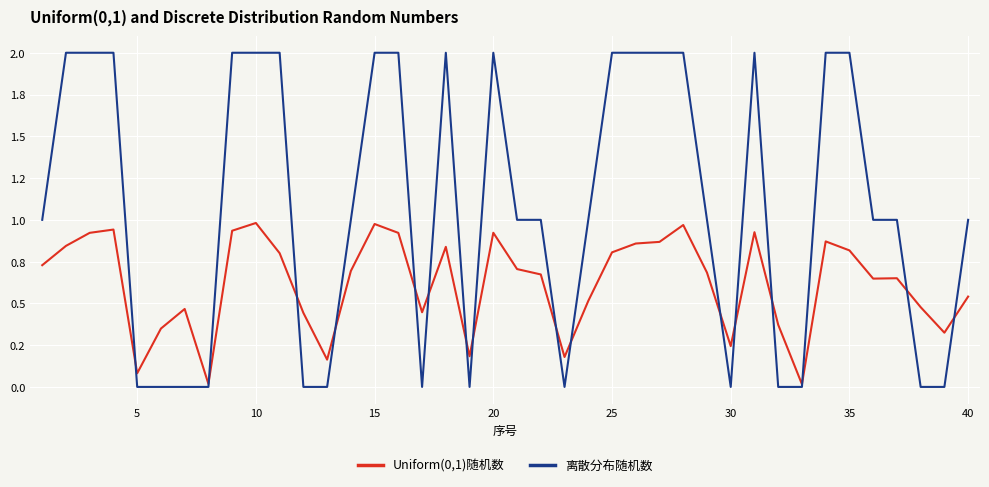

Reading left to right, transcribe all the data shown in this chart.

Uniform(0,1)随机数: 0.7	0.8	0.9	0.9	0.1	0.3	0.5	0.0	0.9	1.0	0.8	0.4	0.2	0.7	1.0	0.9	0.4	0.8	0.2	0.9	0.7	0.7	0.2	0.5	0.8	0.9	0.9	1.0	0.7	0.2	0.9	0.4	0.0	0.9	0.8	0.6	0.7	0.5	0.3	0.5
离散分布随机数: 1.0	2.0	2.0	2.0	0.0	0.0	0.0	0.0	2.0	2.0	2.0	0.0	0.0	1.0	2.0	2.0	0.0	2.0	0.0	2.0	1.0	1.0	0.0	1.0	2.0	2.0	2.0	2.0	1.0	0.0	2.0	0.0	0.0	2.0	2.0	1.0	1.0	0.0	0.0	1.0